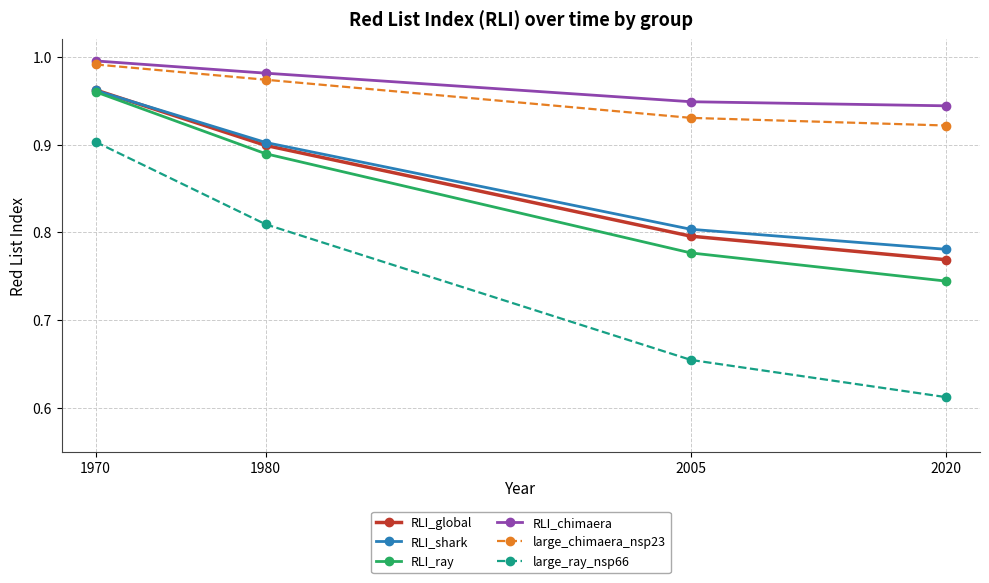

What is the difference between the RLI_global values at 1970 and 2005?

0.2